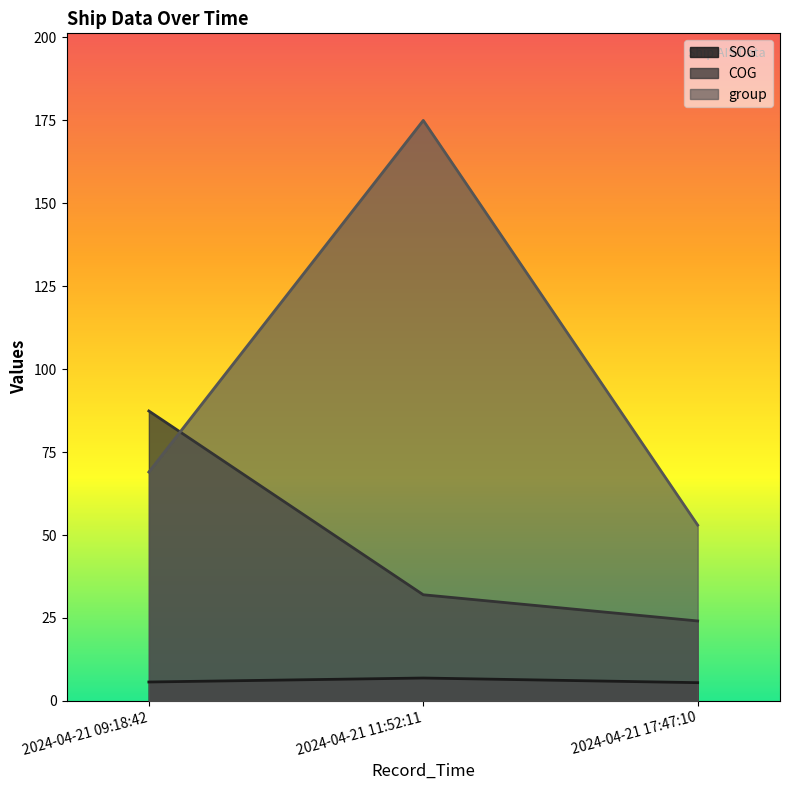

Which series changed the most between 2024-04-21 09:18:42 and 2024-04-21 17:47:10?

COG